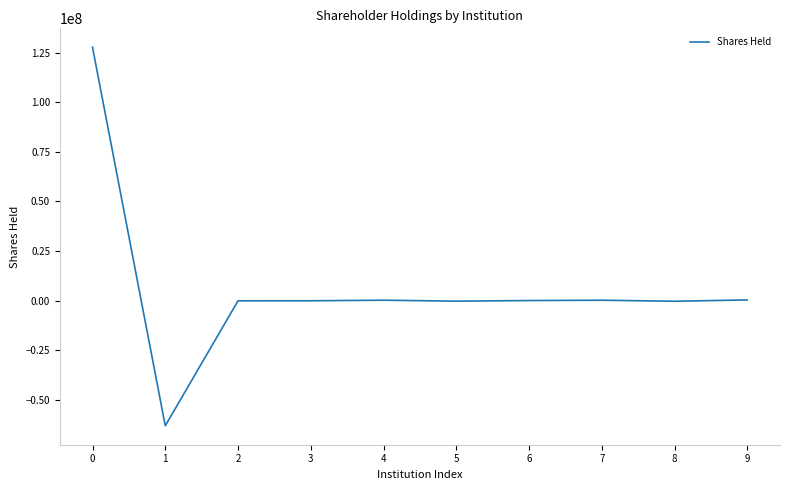

What is the difference between the maximum and minimum values?

190704767.3